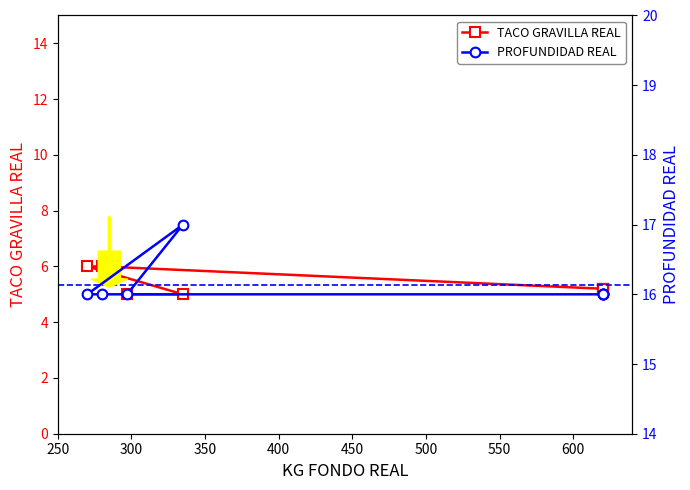

True or false: TACO GRAVILLA REAL and PROFUNDIDAD REAL cross at least once.

False